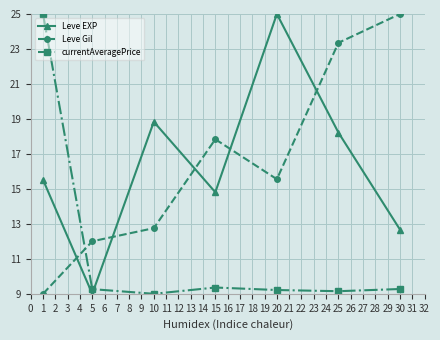

The currentAveragePrice series shows 9.3 at 30. True or false?

True